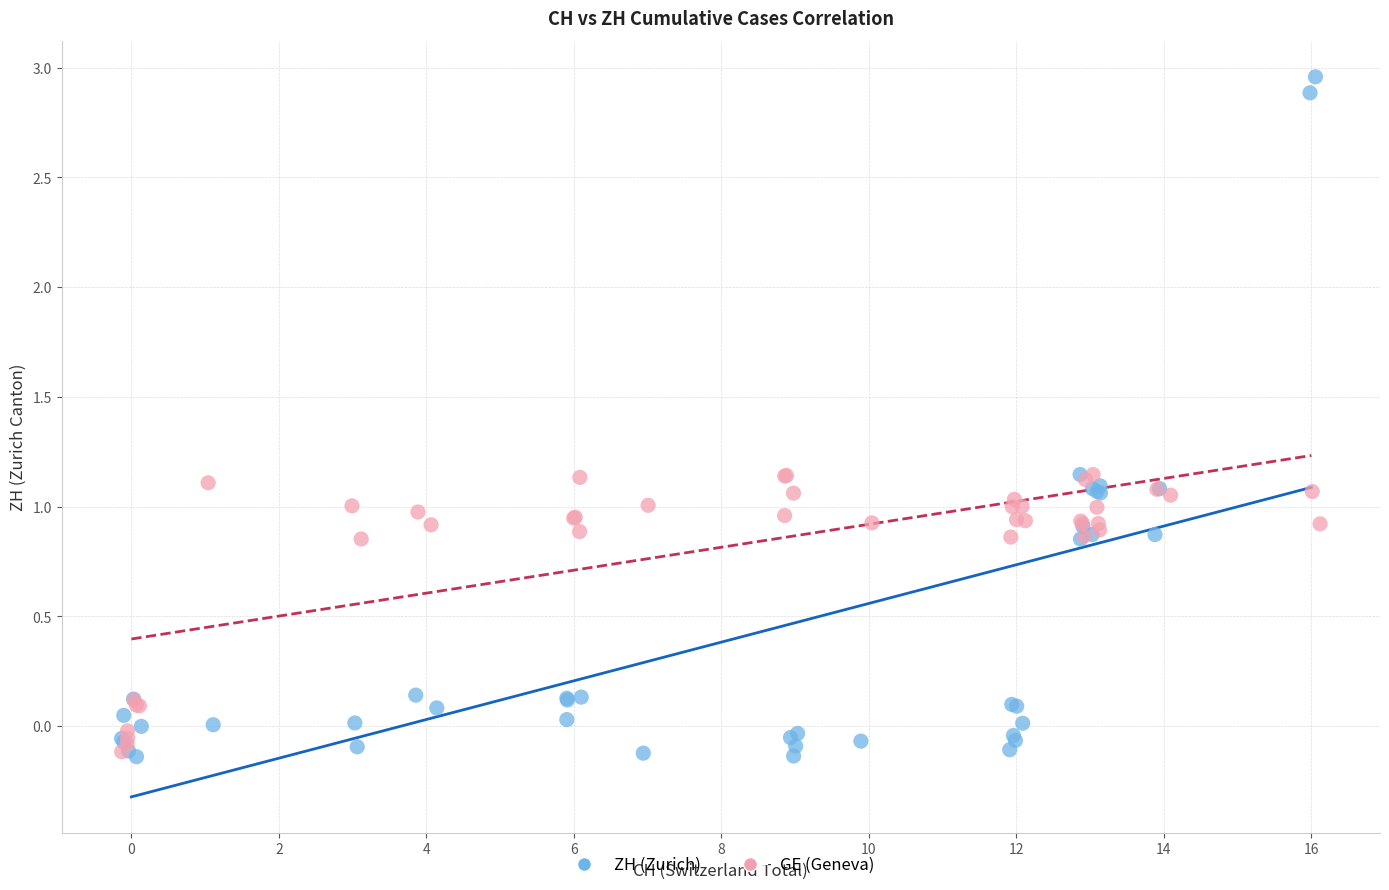

Which series reaches the maximum Y coordinate?

ZH (Zurich)